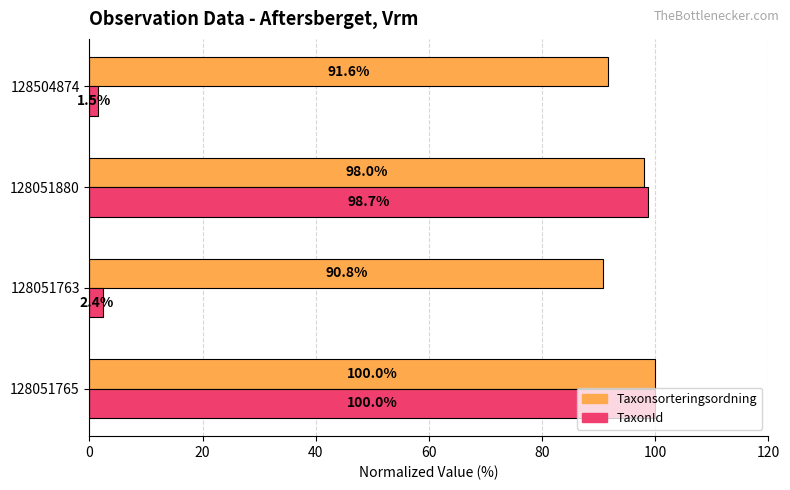

What is the spread (max minus min) of values at 128504874?

90.1